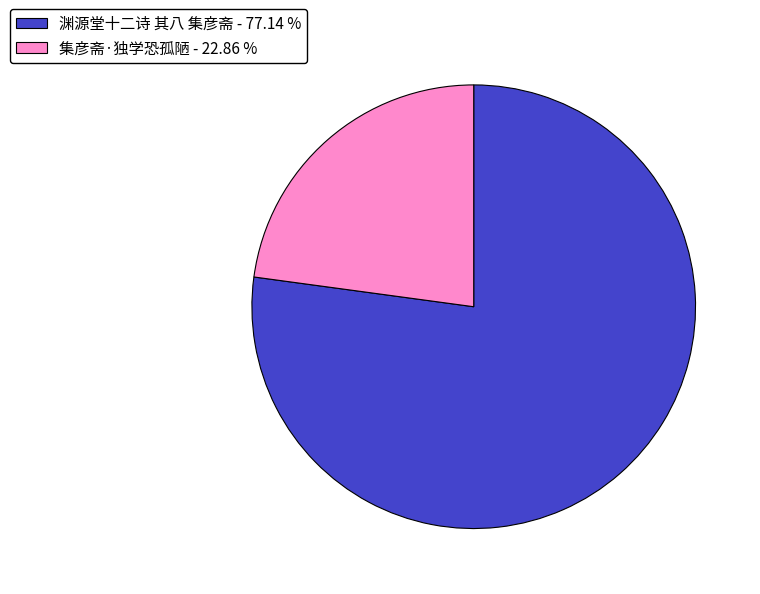

Is there any slice that represents more than half of the pie?

Yes